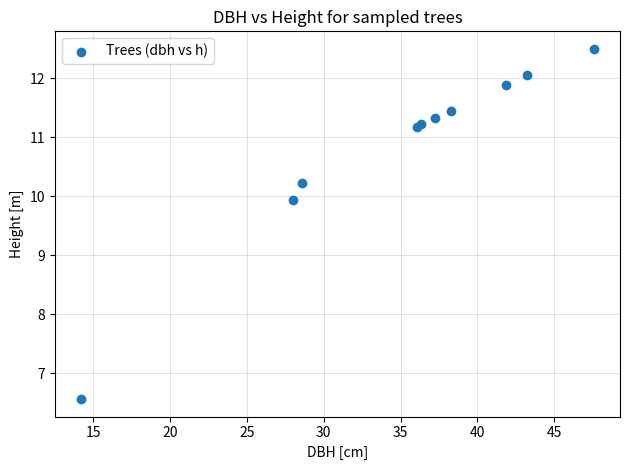

What Y value in the scatter plot is closest to 9?

9.9